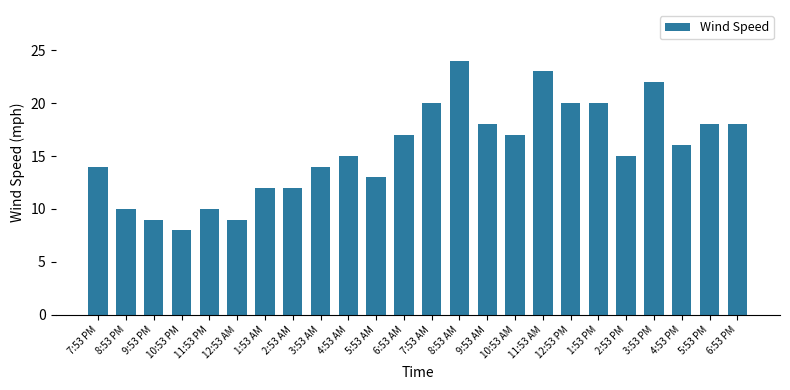

The chart shows a value of 20 at 12:53 PM. True or false?

True